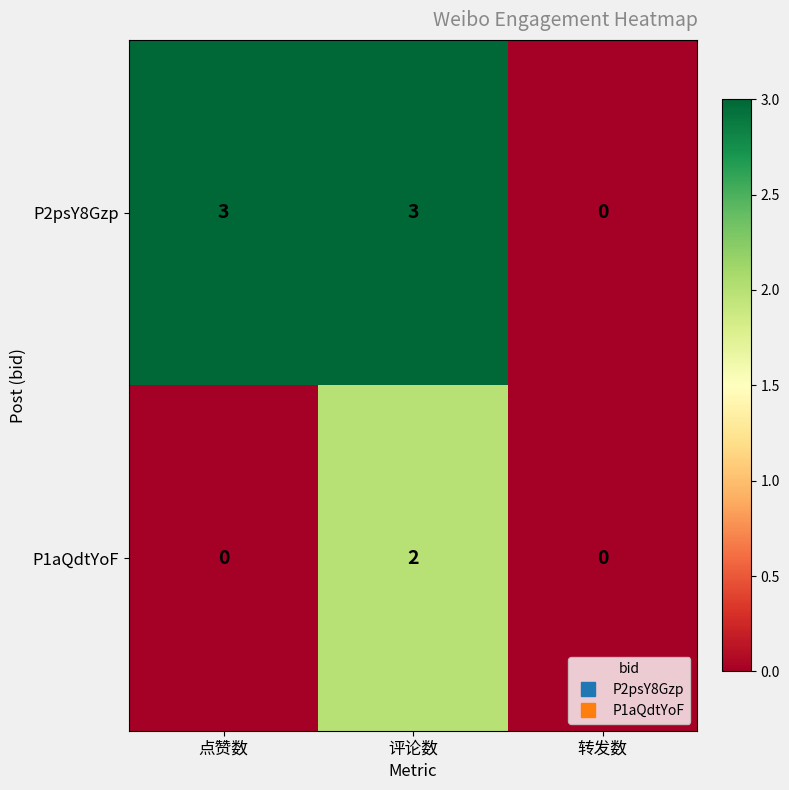

What is the sum of the P2psY8Gzp values at 点赞数 and 评论数?

6